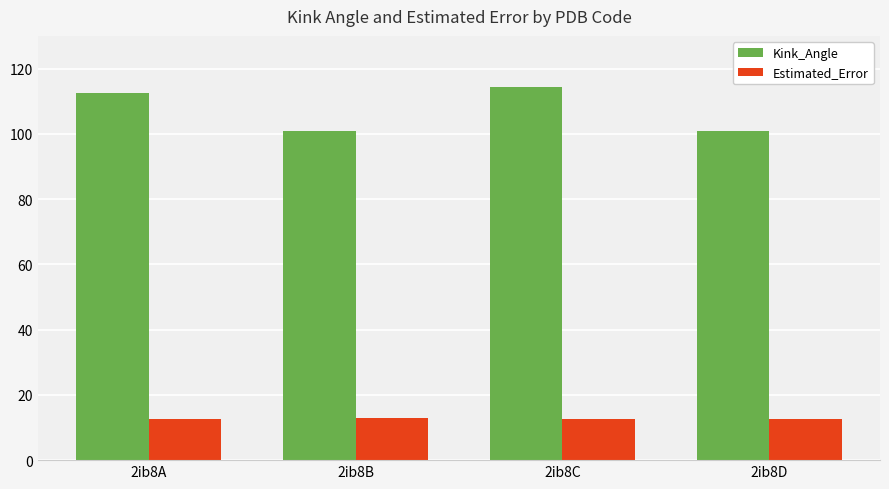

Which series has the largest total across all categories?

Kink_Angle